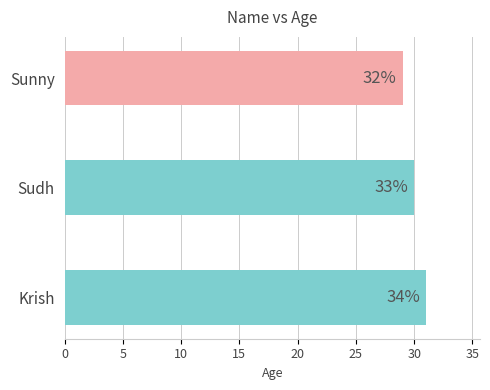

Are the bars horizontal?

Yes